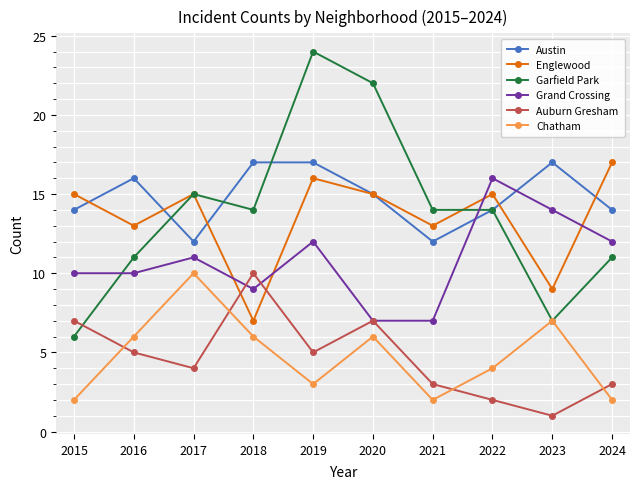

True or false: Austin has a value of 14 at 2024.

True